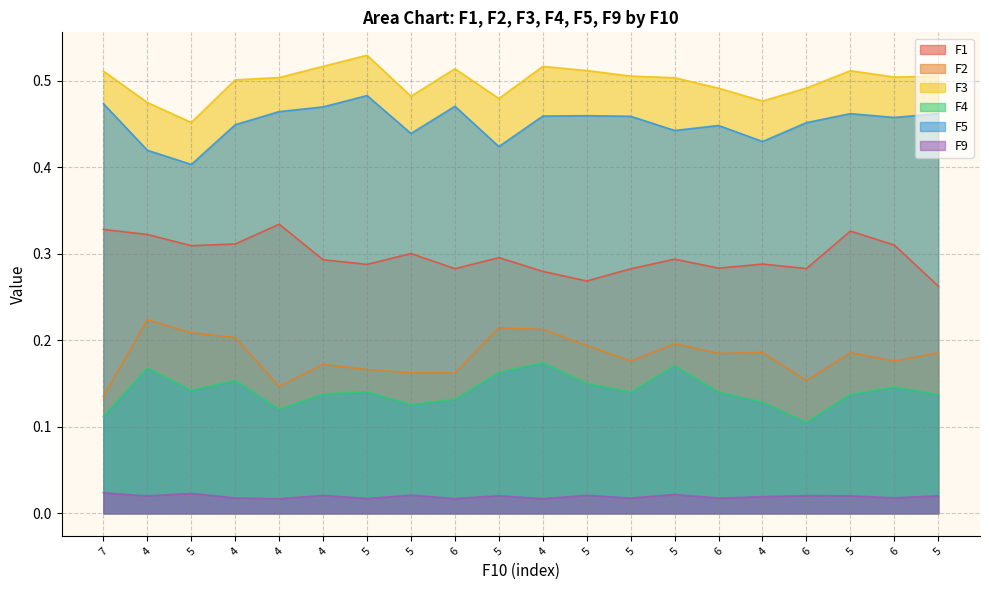

True or false: F9 has a value of 0.0 at 4.

False